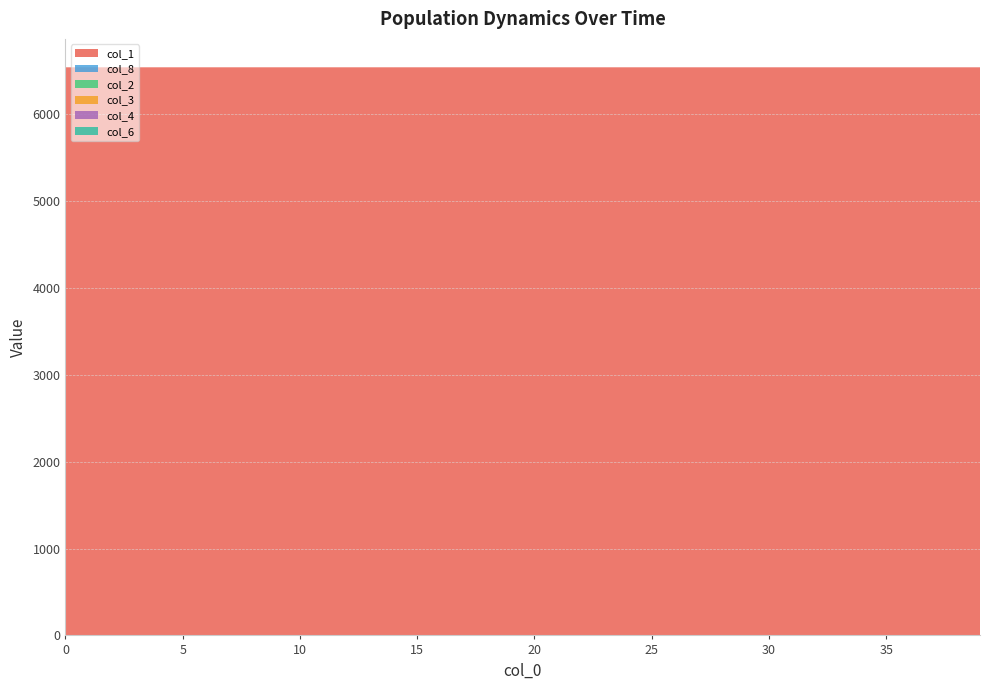

Reading left to right, what are all the values shown in this chart?

col_1: 0=6542.0	1=6542.0	2=6542.0	3=6542.0	4=6542.0	5=6542.0	6=6542.0	7=6542.0	8=6542.0	9=6542.0	10=6542.0	11=6542.0	12=6542.0	13=6542.0	14=6541.9	15=6541.9	16=6541.9	17=6541.9	18=6541.9	19=6541.9	20=6541.9	21=6541.9	22=6541.9	23=6541.9	24=6541.9	25=6541.9	26=6541.9	27=6541.9	28=6541.9	29=6541.9	30=6541.9	31=6541.9	32=6541.9	33=6541.9	34=6541.9	35=6541.9	36=6541.9	37=6541.9	38=6541.9	39=6541.9
col_8: 0=0.0	1=0.0	2=0.0	3=0.0	4=0.0	5=0.0	6=0.0	7=0.0	8=0.0	9=0.0	10=0.0	11=0.0	12=0.0	13=0.0	14=0.0	15=0.0	16=0.0	17=0.0	18=0.0	19=0.0	20=0.0	21=0.1	22=0.1	23=0.1	24=0.1	25=0.1	26=0.1	27=0.1	28=0.1	29=0.1	30=0.1	31=0.1	32=0.1	33=0.1	34=0.1	35=0.1	36=0.1	37=0.1	38=0.1	39=0.1
col_2: 0=0.0	1=0.0	2=0.0	3=0.0	4=0.0	5=0.0	6=0.0	7=0.0	8=0.0	9=0.0	10=0.0	11=0.0	12=0.0	13=0.0	14=0.0	15=0.0	16=0.0	17=0.0	18=0.0	19=0.0	20=0.0	21=0.0	22=0.0	23=0.0	24=0.0	25=0.0	26=0.0	27=0.0	28=0.0	29=0.0	30=0.0	31=0.0	32=0.0	33=0.0	34=0.0	35=0.0	36=0.0	37=0.0	38=0.0	39=0.0
col_3: 0=0.0	1=0.0	2=0.0	3=0.0	4=0.0	5=0.0	6=0.0	7=0.0	8=0.0	9=0.0	10=0.0	11=0.0	12=0.0	13=0.0	14=0.0	15=0.0	16=0.0	17=0.0	18=0.0	19=0.0	20=0.0	21=0.0	22=0.0	23=0.0	24=0.0	25=0.0	26=0.0	27=0.0	28=0.0	29=0.0	30=0.0	31=0.0	32=0.0	33=0.0	34=0.0	35=0.0	36=0.0	37=0.0	38=0.0	39=0.0
col_4: 0=0.0	1=0.0	2=0.0	3=0.0	4=0.0	5=0.0	6=0.0	7=0.0	8=0.0	9=0.0	10=0.0	11=0.0	12=0.0	13=0.0	14=0.0	15=0.0	16=0.0	17=0.0	18=0.0	19=0.0	20=0.0	21=0.0	22=0.0	23=0.0	24=0.0	25=0.0	26=0.0	27=0.0	28=0.0	29=0.0	30=0.0	31=0.0	32=0.0	33=0.0	34=0.0	35=0.0	36=0.0	37=0.0	38=0.0	39=0.0
col_6: 0=0.0	1=0.0	2=0.0	3=0.0	4=0.0	5=0.0	6=0.0	7=0.0	8=0.0	9=0.0	10=0.0	11=0.0	12=0.0	13=0.0	14=0.0	15=0.0	16=0.0	17=0.0	18=0.0	19=0.0	20=0.0	21=0.0	22=0.0	23=0.0	24=0.0	25=0.0	26=0.0	27=0.0	28=0.0	29=0.0	30=0.0	31=0.0	32=0.0	33=0.0	34=0.0	35=0.0	36=0.0	37=0.0	38=0.0	39=0.0